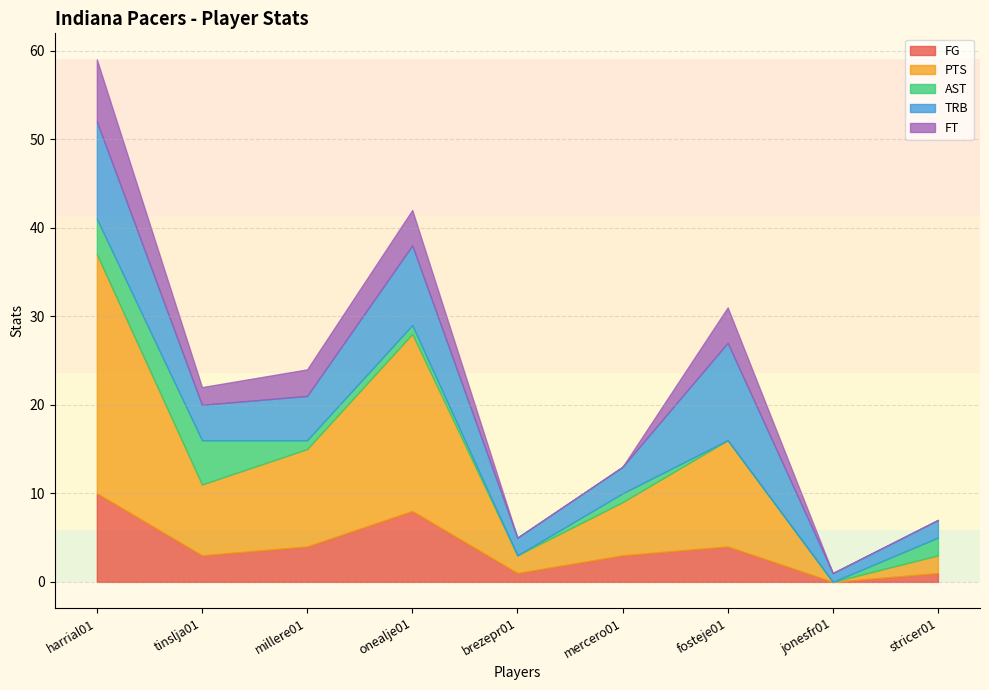

What is the label of the 8th point from the right?

tinslja01